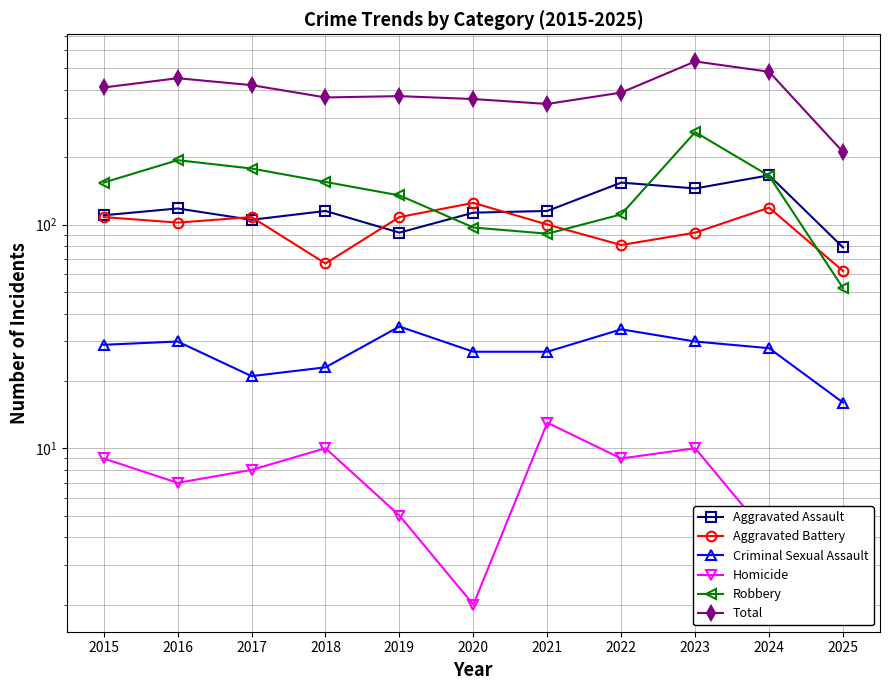

Reading left to right, what are all the values shown in this chart?

Aggravated Assault: 2015=110	2016=118	2017=105	2018=115	2019=92	2020=113	2021=115	2022=154	2023=145	2024=166	2025=79
Aggravated Battery: 2015=108	2016=102	2017=108	2018=67	2019=108	2020=125	2021=100	2022=81	2023=92	2024=119	2025=62
Criminal Sexual Assault: 2015=29	2016=30	2017=21	2018=23	2019=35	2020=27	2021=27	2022=34	2023=30	2024=28	2025=16
Homicide: 2015=9	2016=7	2017=8	2018=10	2019=5	2020=2	2021=13	2022=9	2023=10	2024=4	2025=2
Robbery: 2015=154	2016=194	2017=178	2018=155	2019=135	2020=97	2021=91	2022=111	2023=259	2024=165	2025=52
Total: 2015=410	2016=451	2017=420	2018=370	2019=375	2020=364	2021=346	2022=389	2023=536	2024=482	2025=211